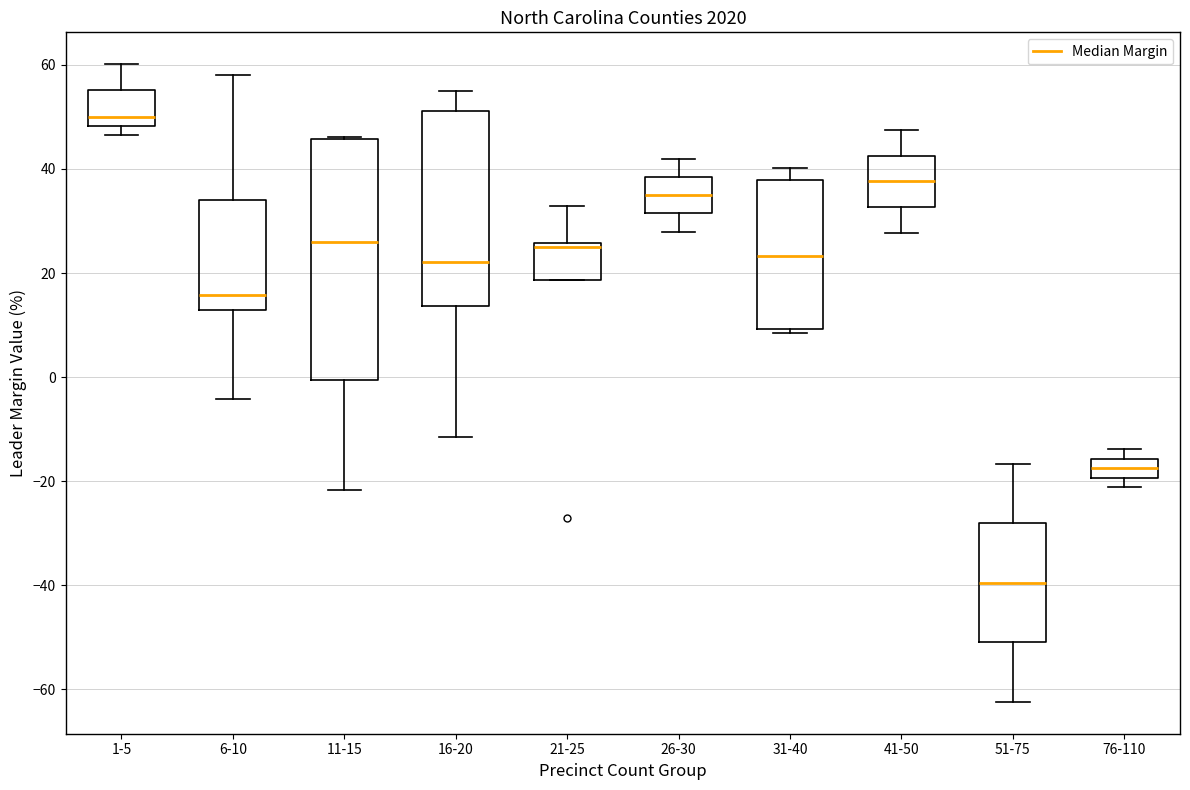

Where is the upper edge of the box for 31-40 on the y-axis? The values are not printed on the chart, so give them approximately, as read against the axis.

38